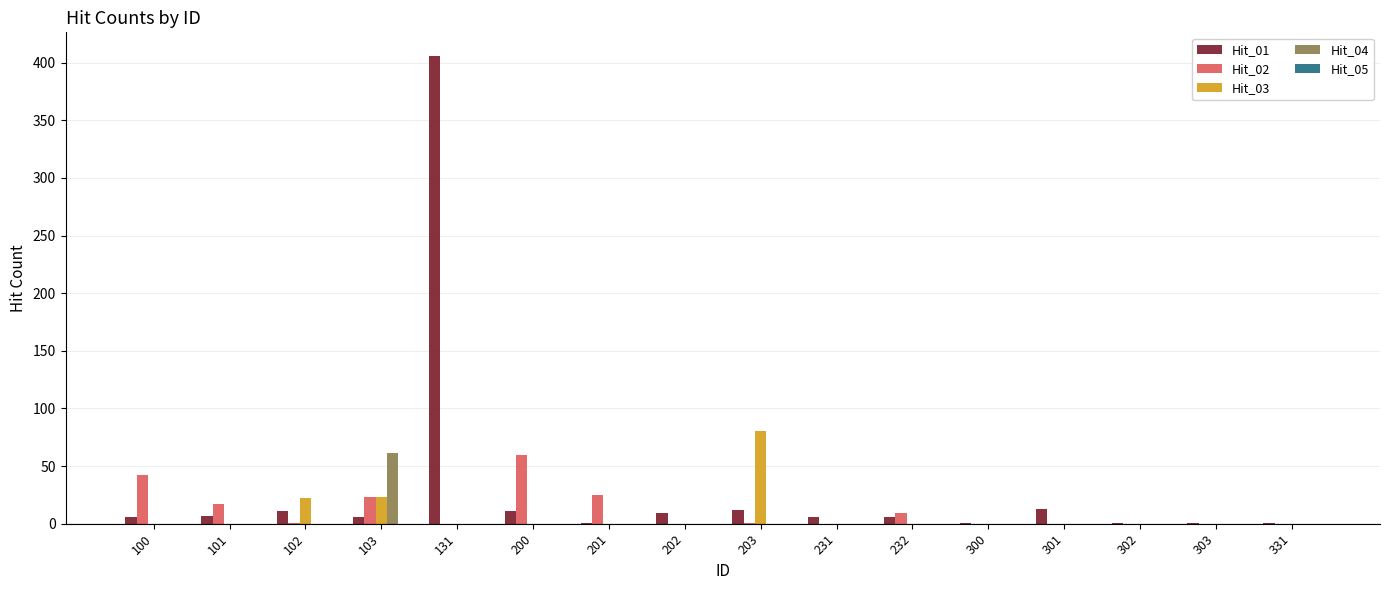

How many series are shown in this chart?

4